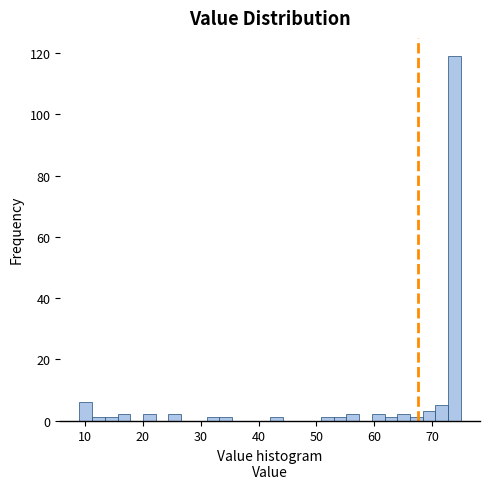

Around what value on the x-axis is the tallest bar? Give the approximate position of its centre, as read against the axis.

74